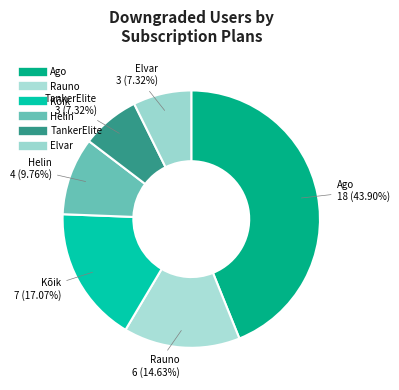

Combined, what portion of the pie is Kõik and Rauno?

31.7%